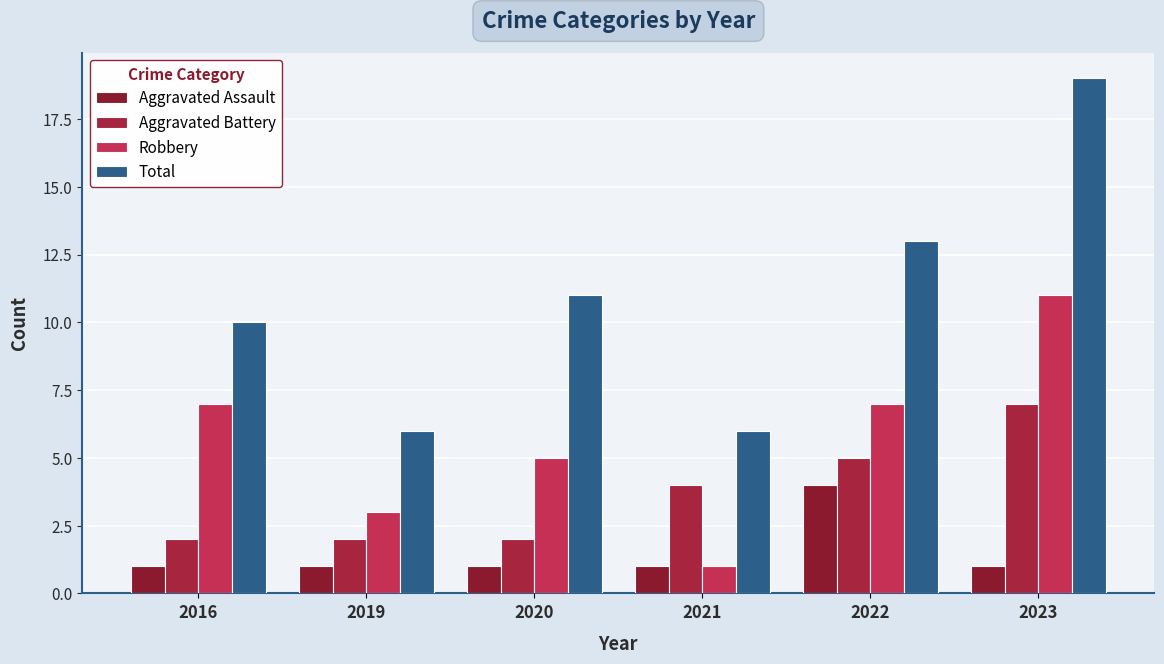

List the series in order of their peak value, lowest first.

Aggravated Assault, Aggravated Battery, Robbery, Total